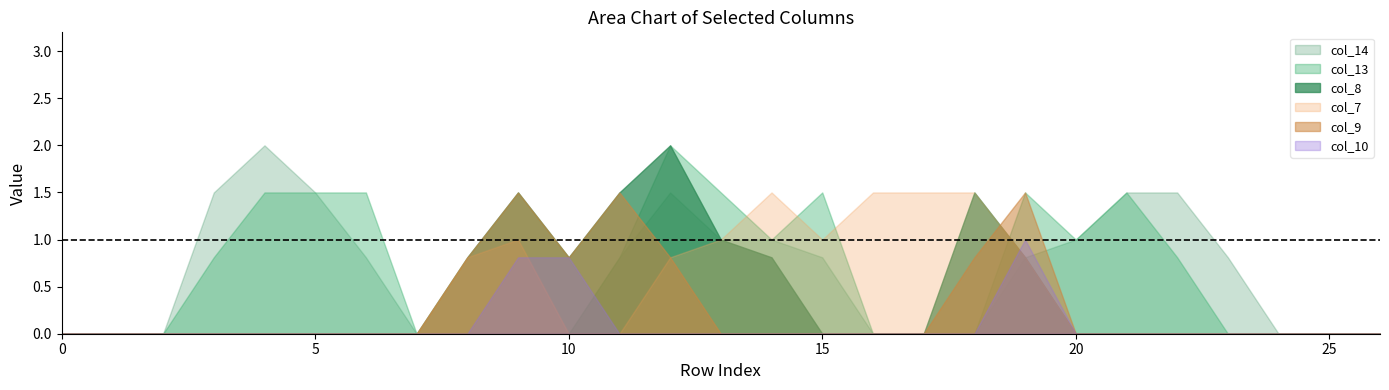

Is it true that col_10 equals 0.5 at 21?

False